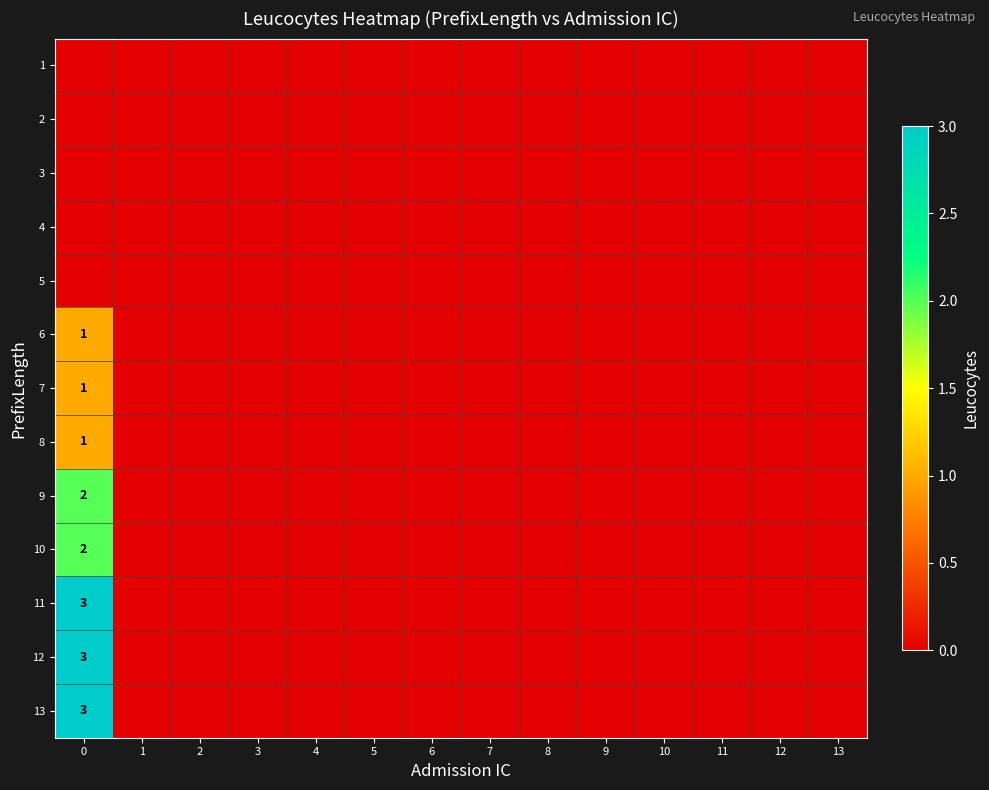

True or false: 10 has a value of 0 at 2.

True